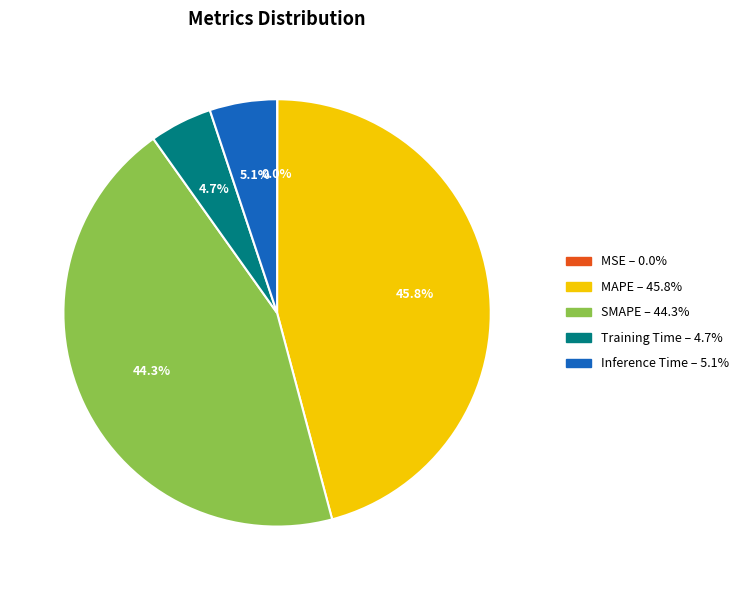

What is the largest slice in the pie chart?

MAPE